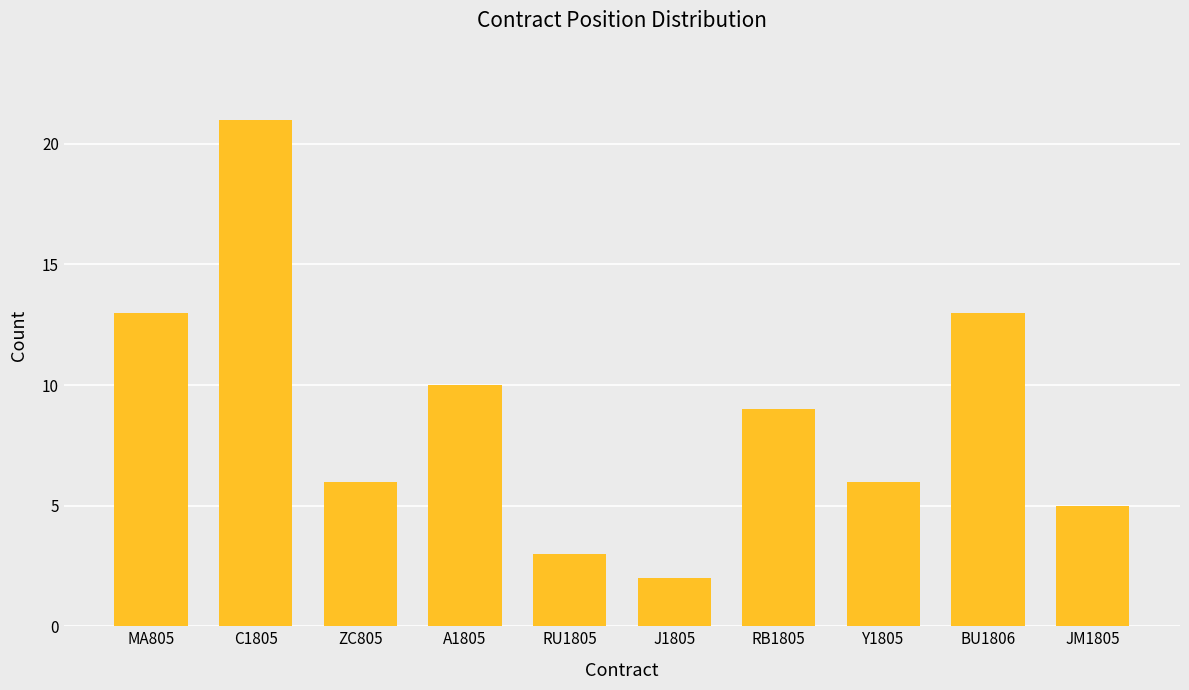

Are the bars horizontal?

No